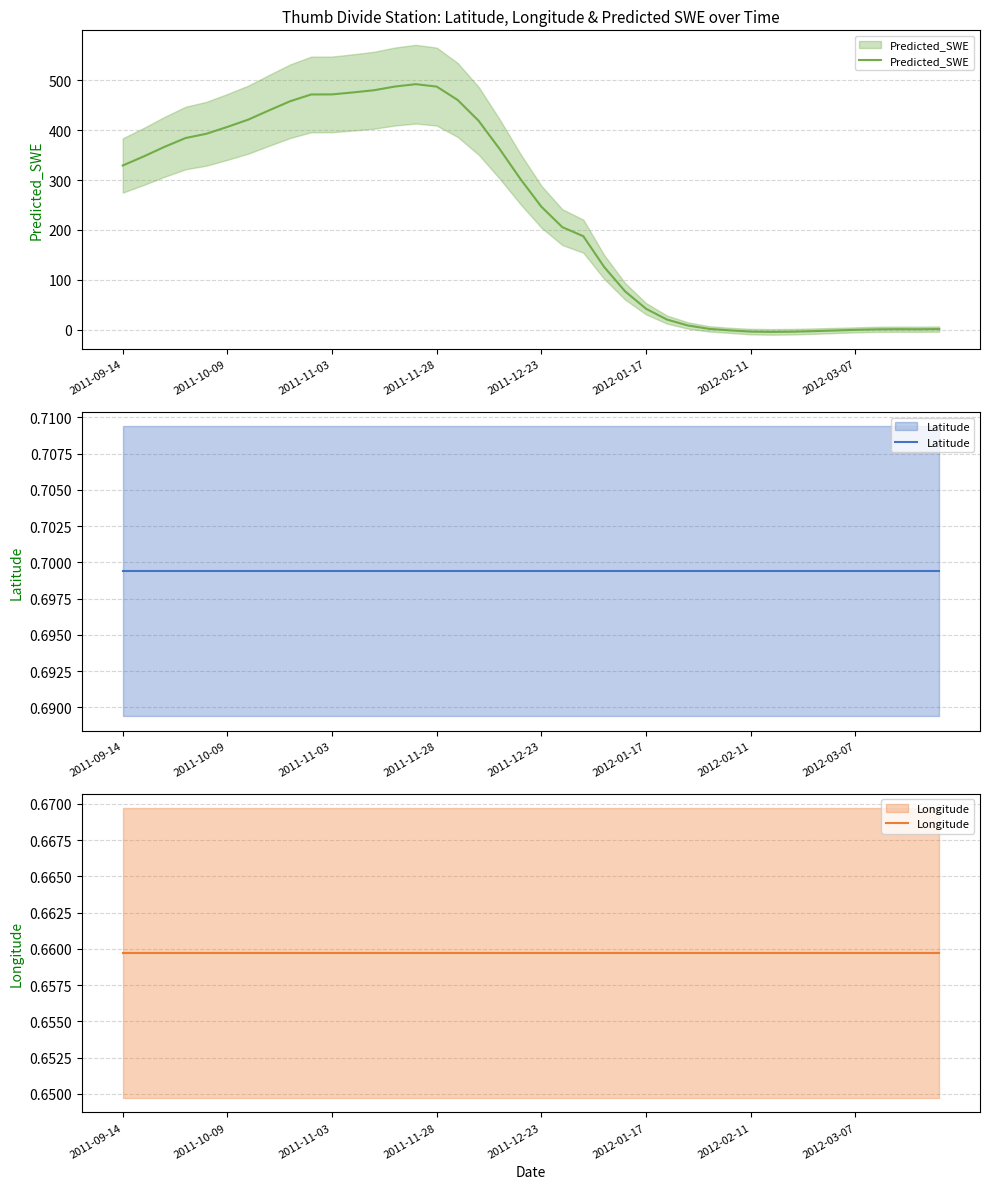

Reading left to right, list all the values displayed in this chart.

Predicted_SWE: 329.1	347.2	366.5	384.1	392.7	406.3	421.0	439.6	457.8	471.3	471.4	475.4	479.8	487.1	491.9	487.0	460.2	418.6	362.4	301.9	246.4	205.6	187.6	125.8	77.0	42.2	20.6	8.8	2.1	-1.0	-3.5	-4.1	-3.7	-2.5	-1.3	0.1	1.0	1.4	1.2	1.6
Latitude: 0.7	0.7	0.7	0.7	0.7	0.7	0.7	0.7	0.7	0.7	0.7	0.7	0.7	0.7	0.7	0.7	0.7	0.7	0.7	0.7	0.7	0.7	0.7	0.7	0.7	0.7	0.7	0.7	0.7	0.7	0.7	0.7	0.7	0.7	0.7	0.7	0.7	0.7	0.7	0.7
Longitude: 0.7	0.7	0.7	0.7	0.7	0.7	0.7	0.7	0.7	0.7	0.7	0.7	0.7	0.7	0.7	0.7	0.7	0.7	0.7	0.7	0.7	0.7	0.7	0.7	0.7	0.7	0.7	0.7	0.7	0.7	0.7	0.7	0.7	0.7	0.7	0.7	0.7	0.7	0.7	0.7